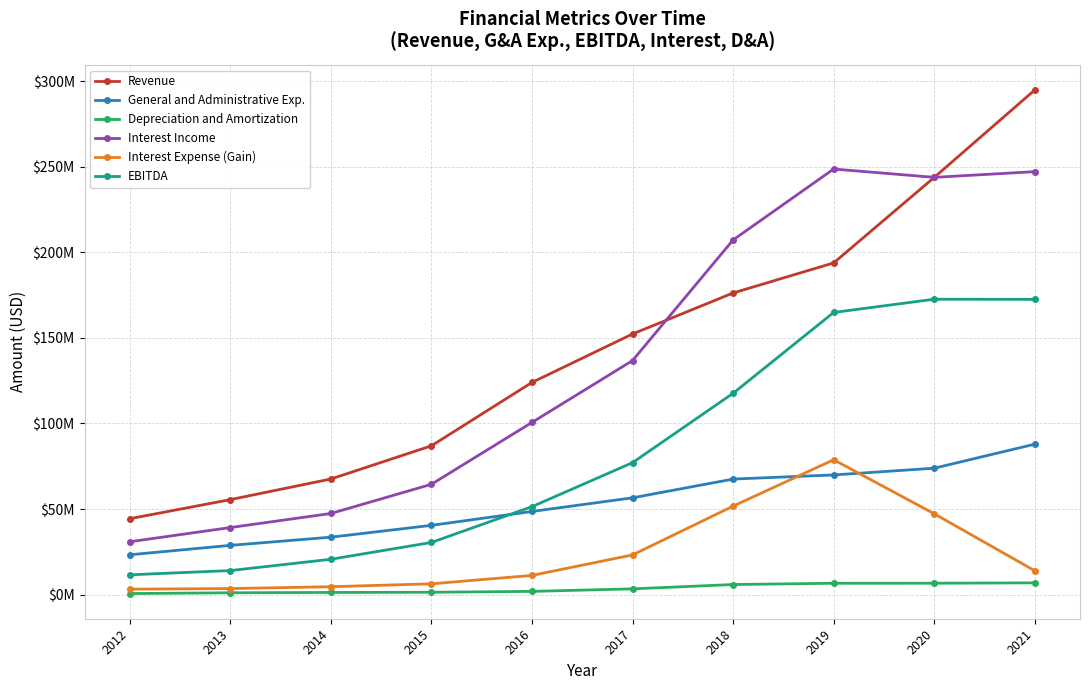

What are all the series names shown in the legend?

Revenue, General and Administrative Exp., Depreciation and Amortization, Interest Income, Interest Expense (Gain), EBITDA